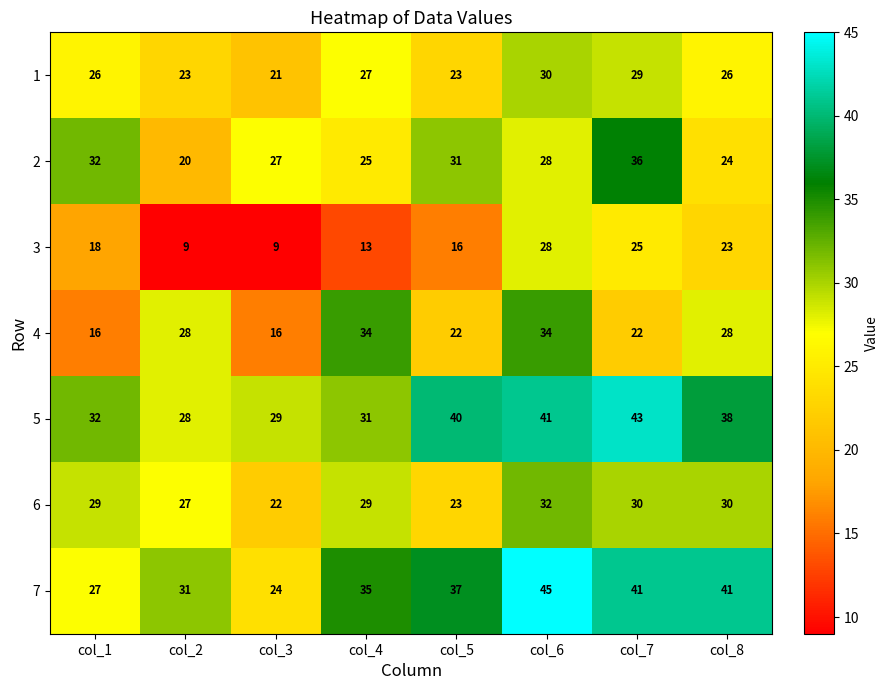

Rank the series by their maximum value, from highest to lowest.

7, 5, 2, 4, 6, 1, 3